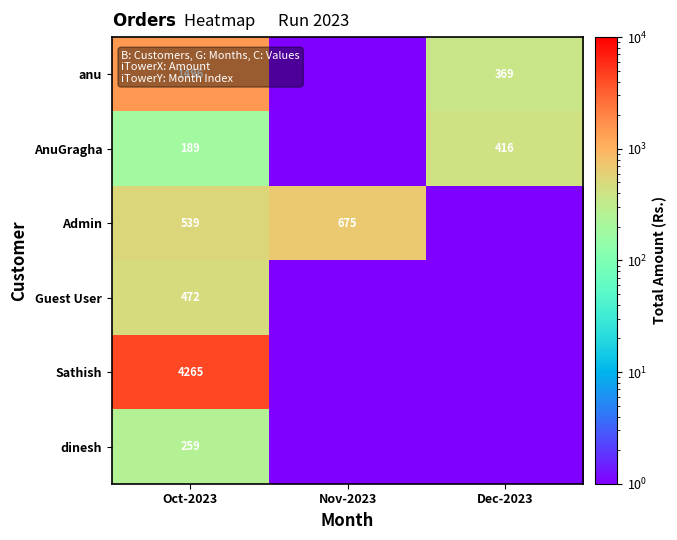

True or false: anu has a value of 1496.0 at Oct-2023.

True